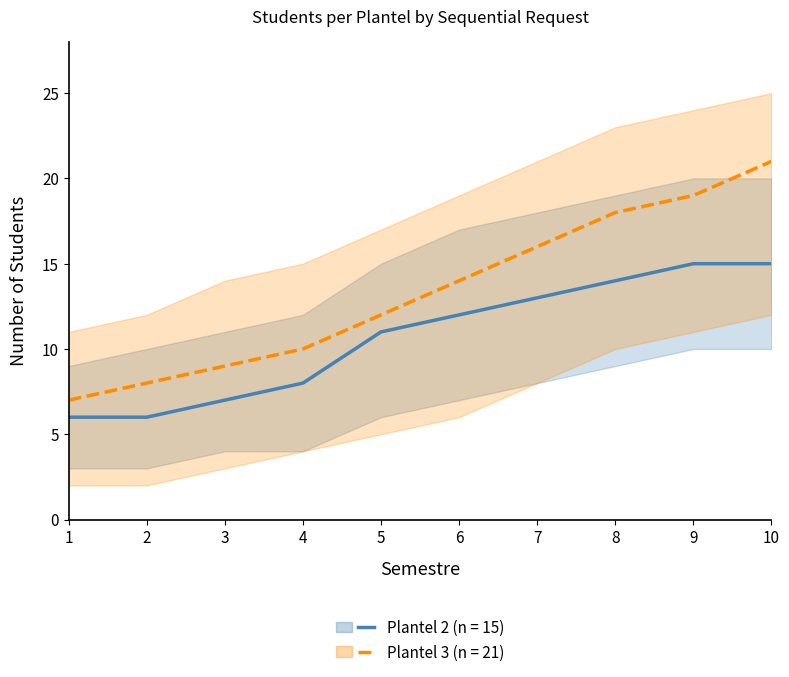

The Plantel 3 upper series shows 17 at 5. True or false?

True